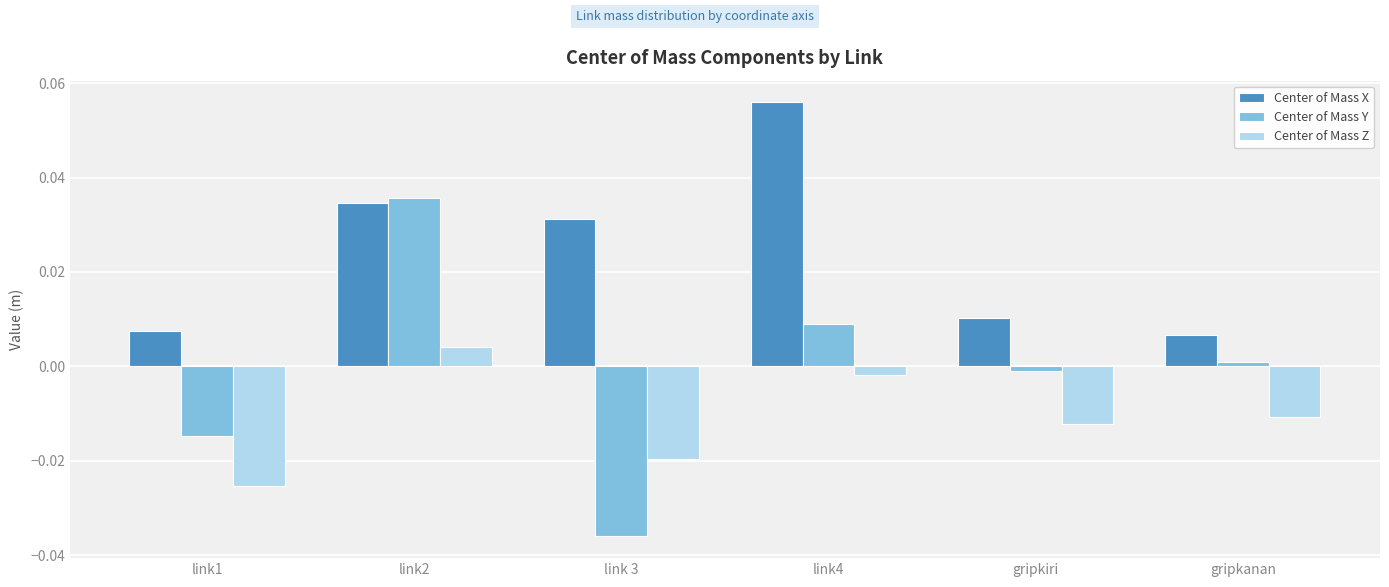

Is it true that Center of Mass Y equals 0.0 at link2?

True